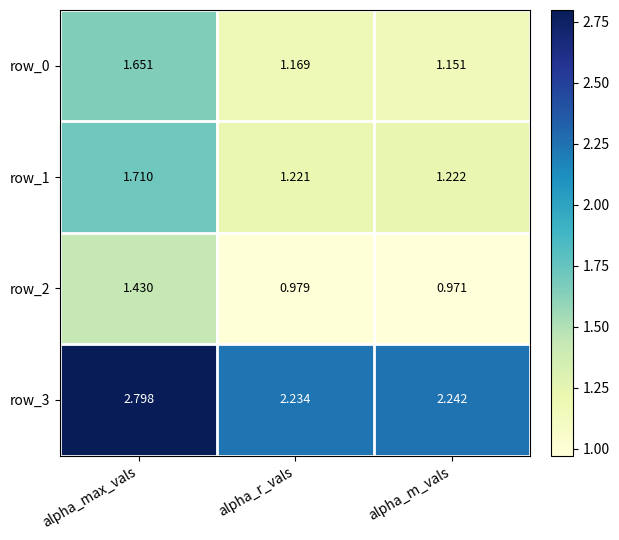

What is the total value across all series at alpha_r_vals?

5.6